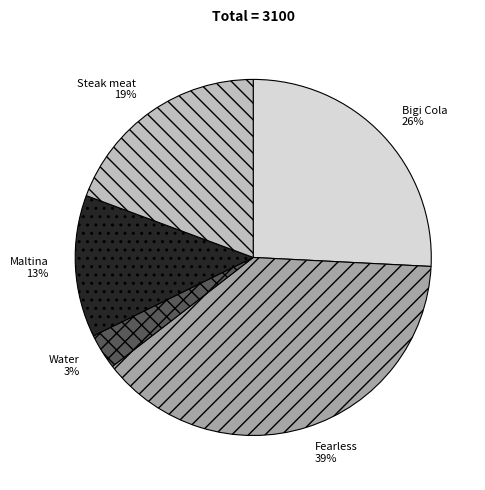

To the nearest percent, what percentage of the pie is Bigi Cola?

26%